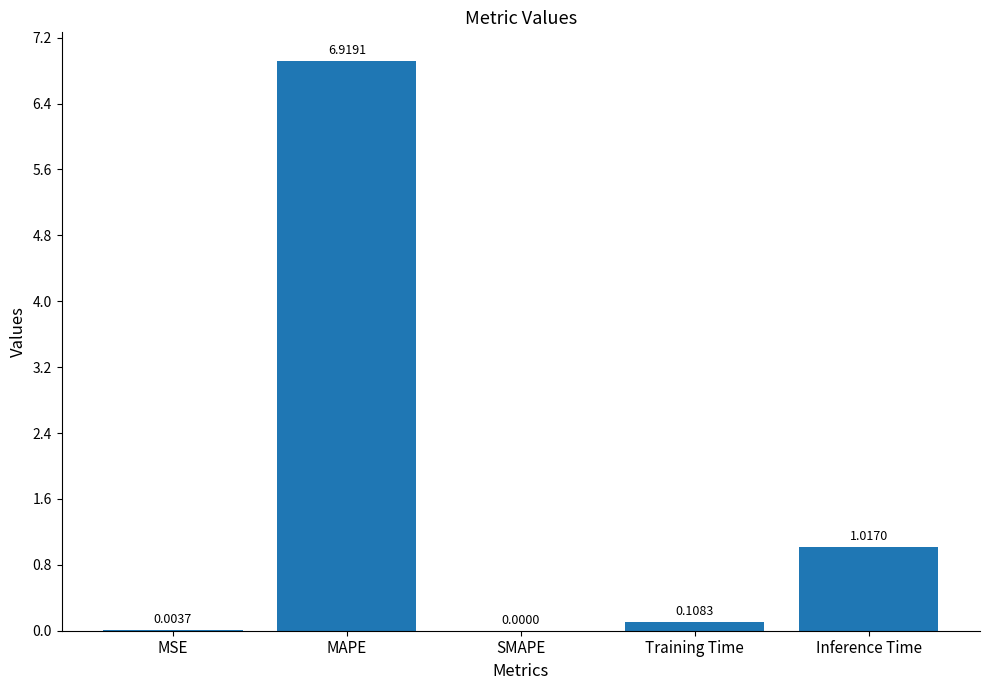

Which has a higher value, MSE or MAPE?

MAPE